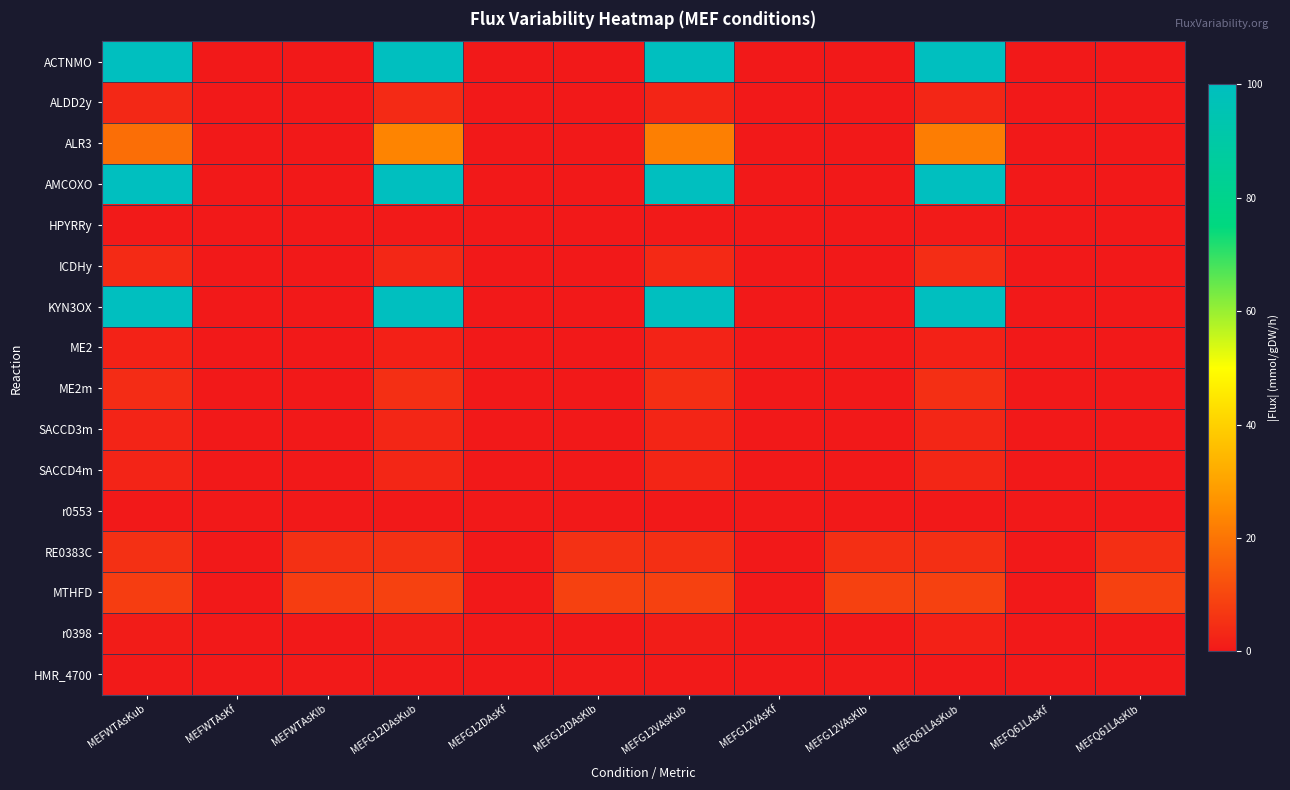

At which category is the sum across all series the highest?

MEFG12DAsKub